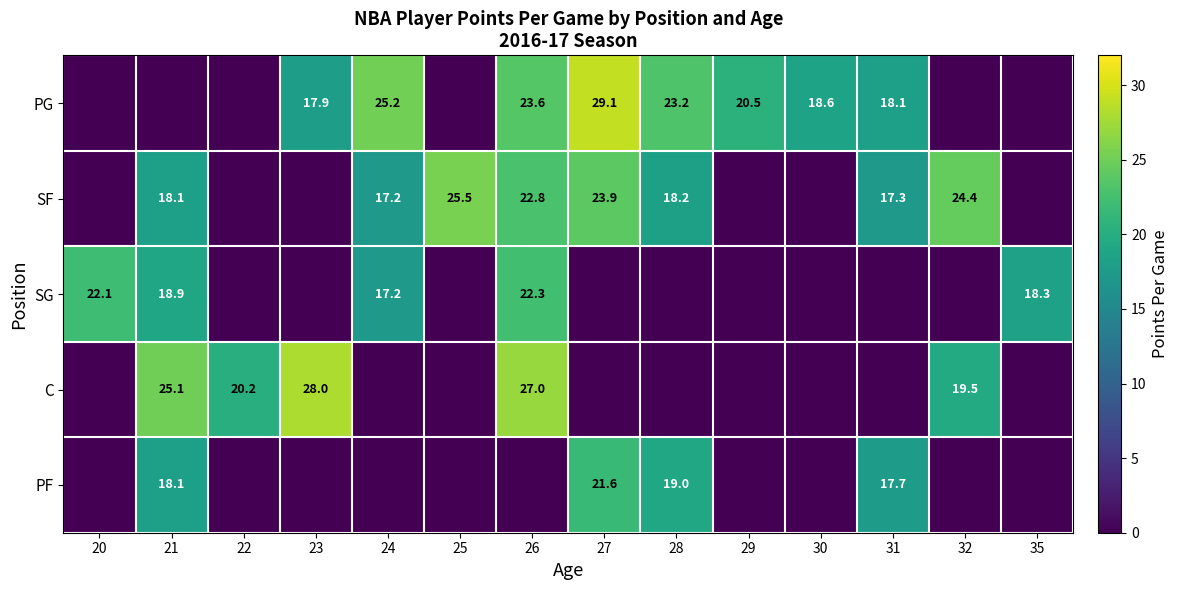

Is it true that SF equals 18.1 at 21?

True